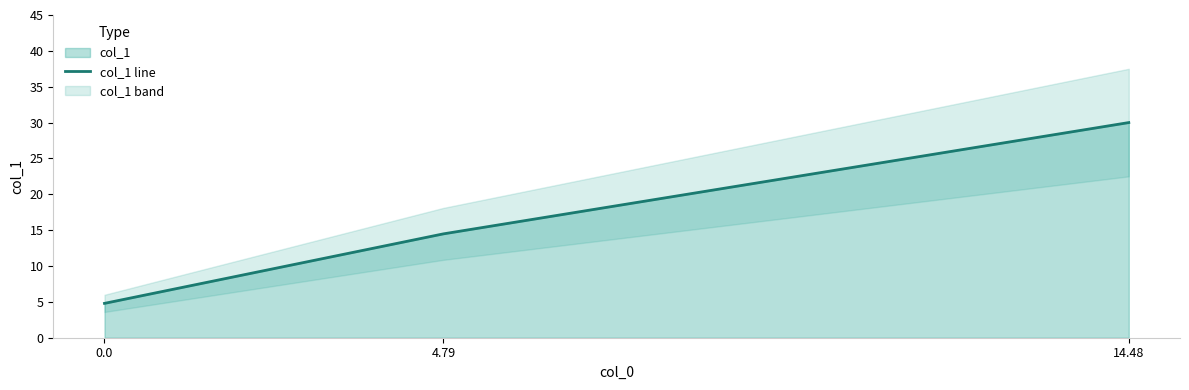

Approximately how many times larger is the value at 0.0 compared to 14.48?

0.2